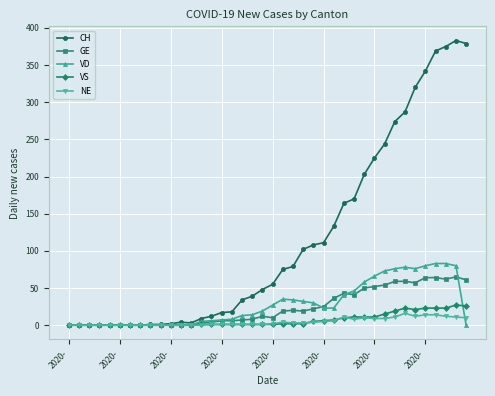

Count the number of data series in this chart.

5